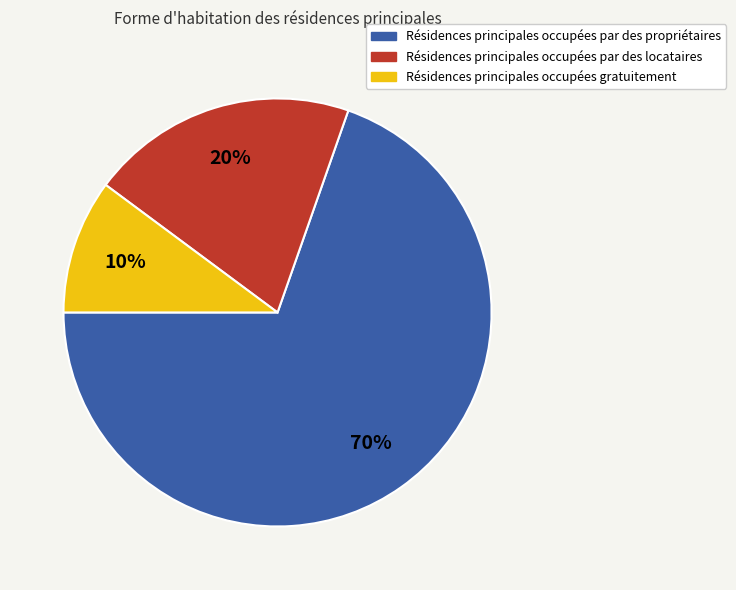

Does any single category account for the majority?

Yes